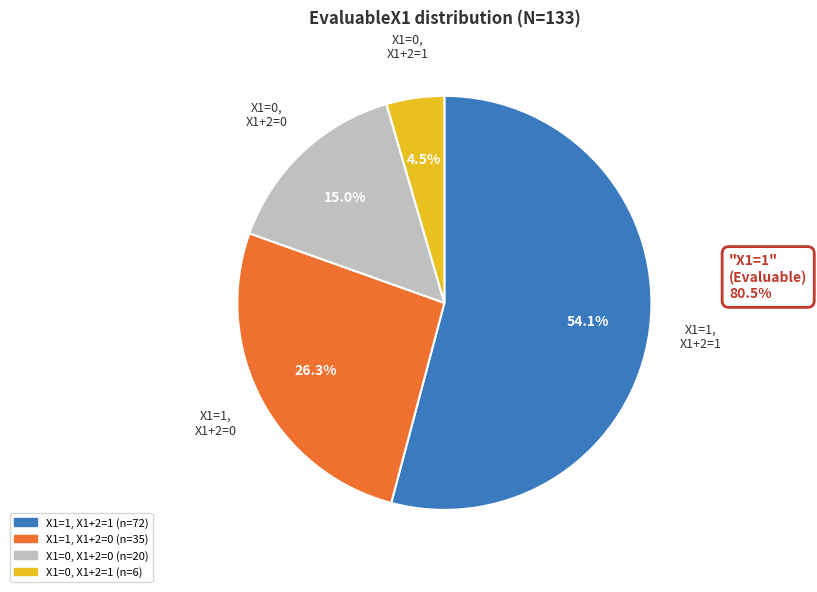

Do X1=1, X1+2=0 and X1=1, X1+2=1 together represent more than half of the pie?

Yes